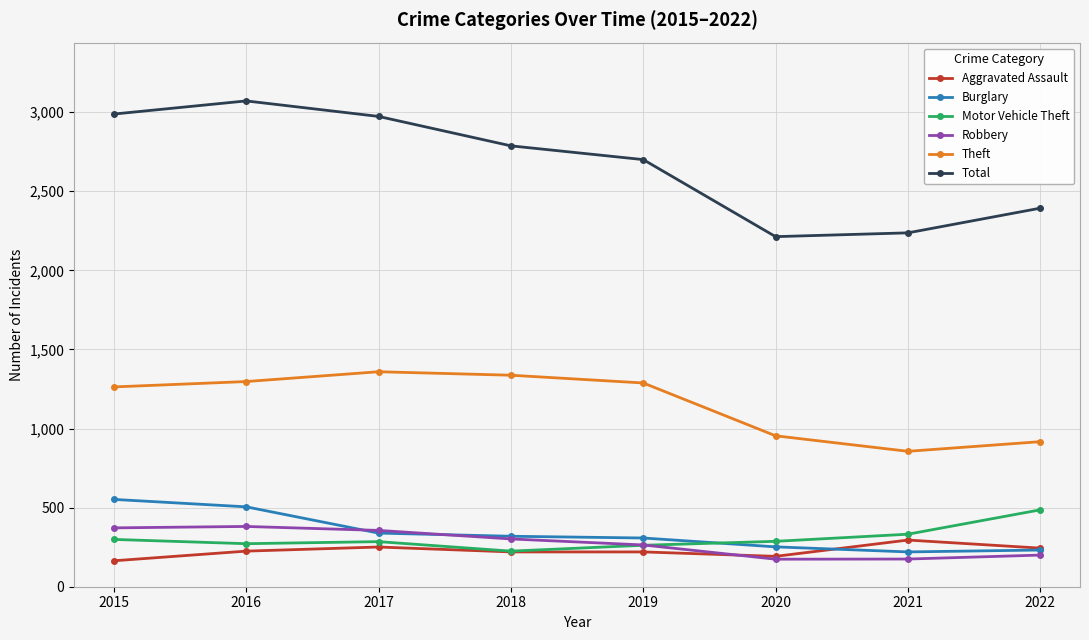

The Aggravated Assault series shows 225 at 2016. True or false?

True